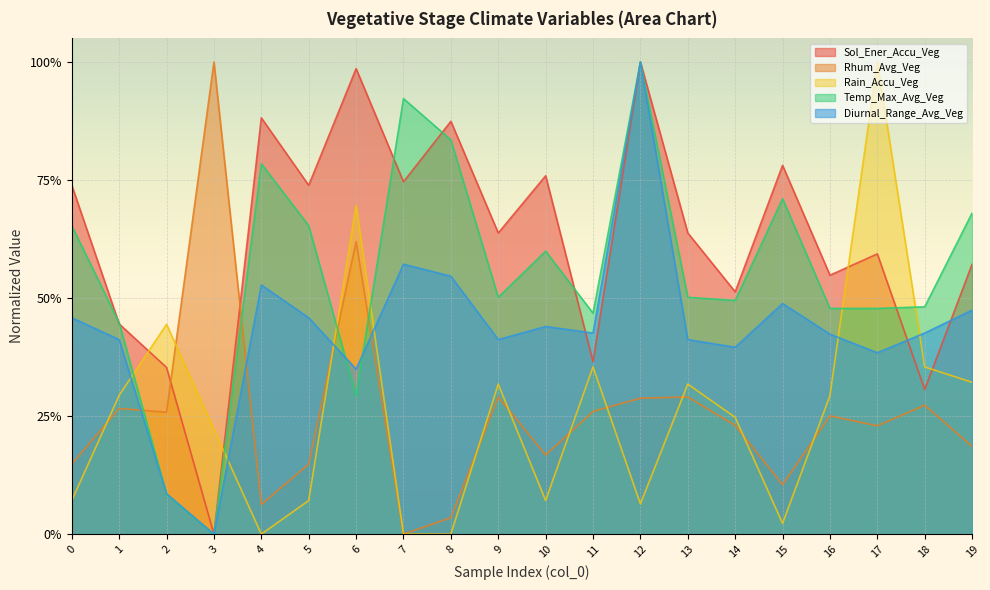

Reading right to left, extract all data points from this chart.

Sol_Ener_Accu_Veg: 0.6	0.3	0.6	0.5	0.8	0.5	0.6	1.0	0.4	0.8	0.6	0.9	0.7	1.0	0.7	0.9	0.0	0.4	0.4	0.7
Rhum_Avg_Veg: 0.2	0.3	0.2	0.3	0.1	0.2	0.3	0.3	0.3	0.2	0.3	0.0	0.0	0.6	0.1	0.1	1.0	0.3	0.3	0.1
Rain_Accu_Veg: 0.3	0.4	1.0	0.3	0.0	0.2	0.3	0.1	0.4	0.1	0.3	0.0	0.0	0.7	0.1	0.0	0.2	0.4	0.3	0.1
Temp_Max_Avg_Veg: 0.7	0.5	0.5	0.5	0.7	0.5	0.5	1.0	0.5	0.6	0.5	0.8	0.9	0.3	0.7	0.8	0.0	0.1	0.4	0.7
Diurnal_Range_Avg_Veg: 0.5	0.4	0.4	0.4	0.5	0.4	0.4	1.0	0.4	0.4	0.4	0.5	0.6	0.3	0.5	0.5	0.0	0.1	0.4	0.5